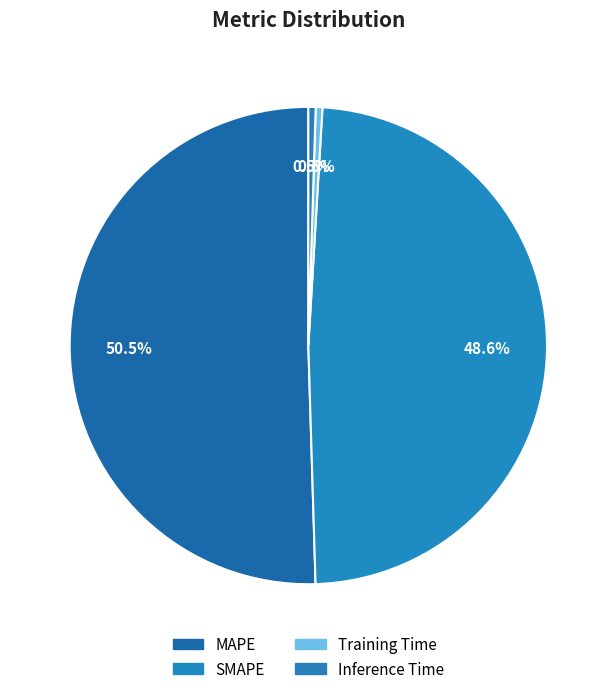

How many segments does this pie chart have?

4